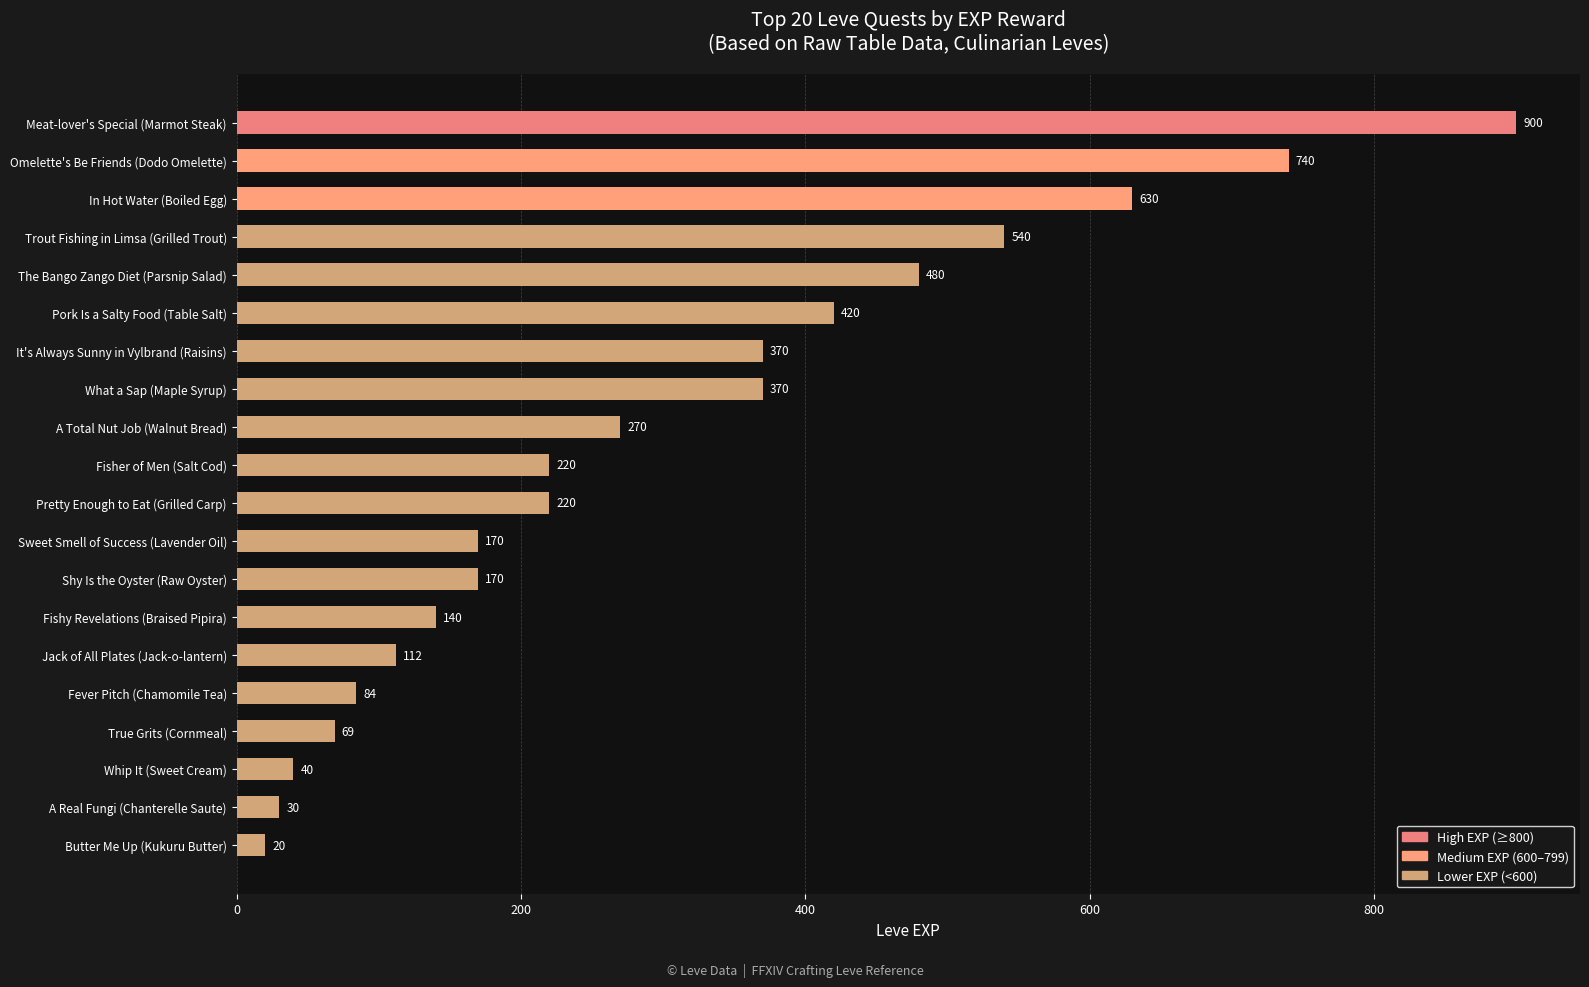

At which label is the value closest to 460?

The Bango Zango Diet (Parsnip Salad)